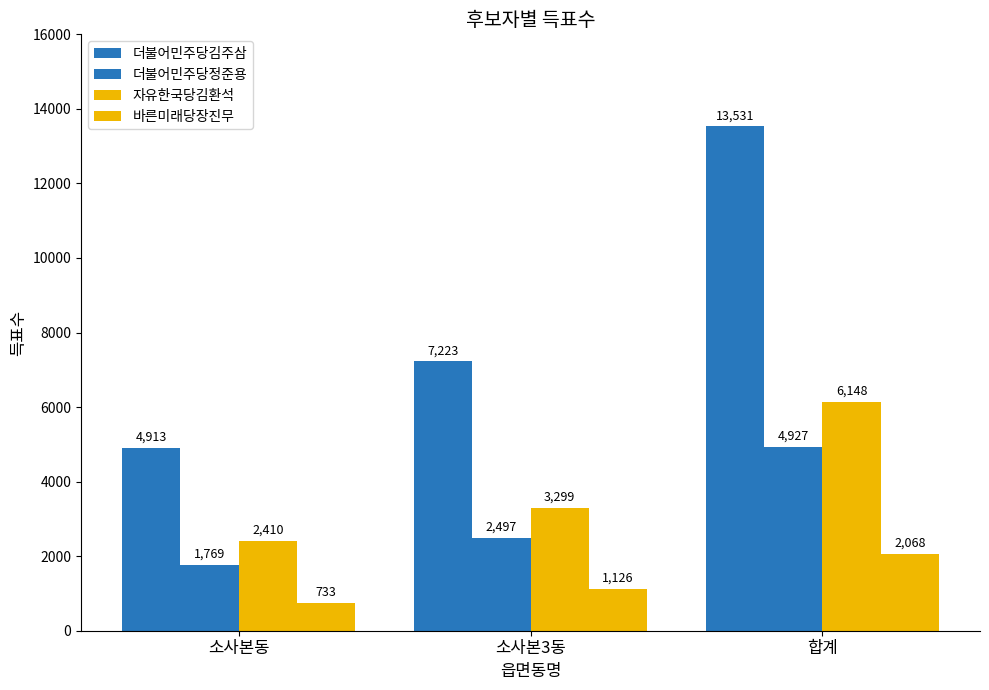

What is the label of the 3rd bar from the right?

소사본동